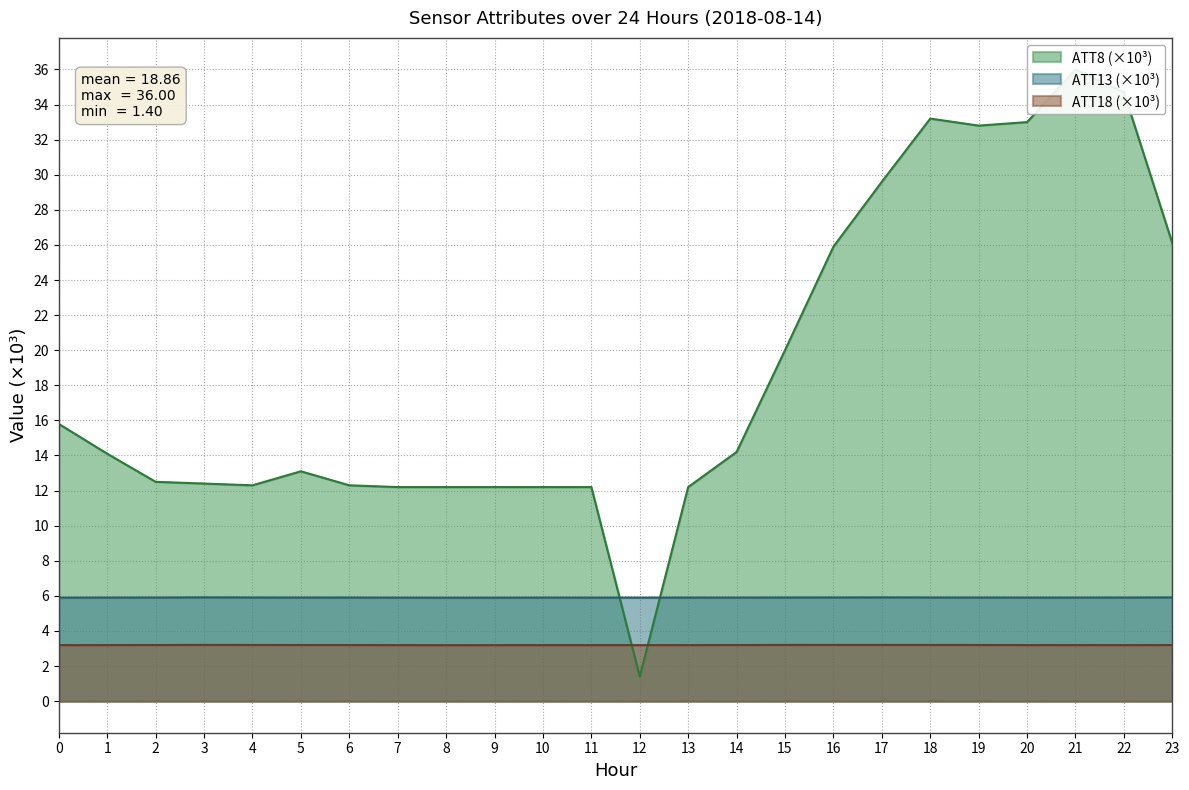

True or false: ATT13 and ATT18 intersect in this chart.

False